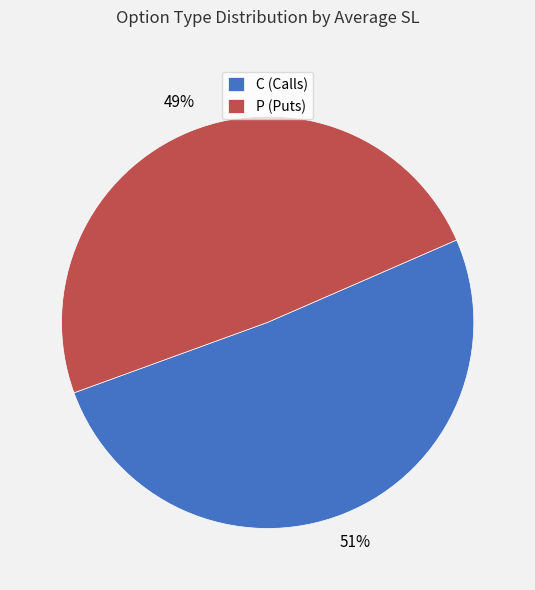

To the nearest percent, what is the average slice percentage?

50%